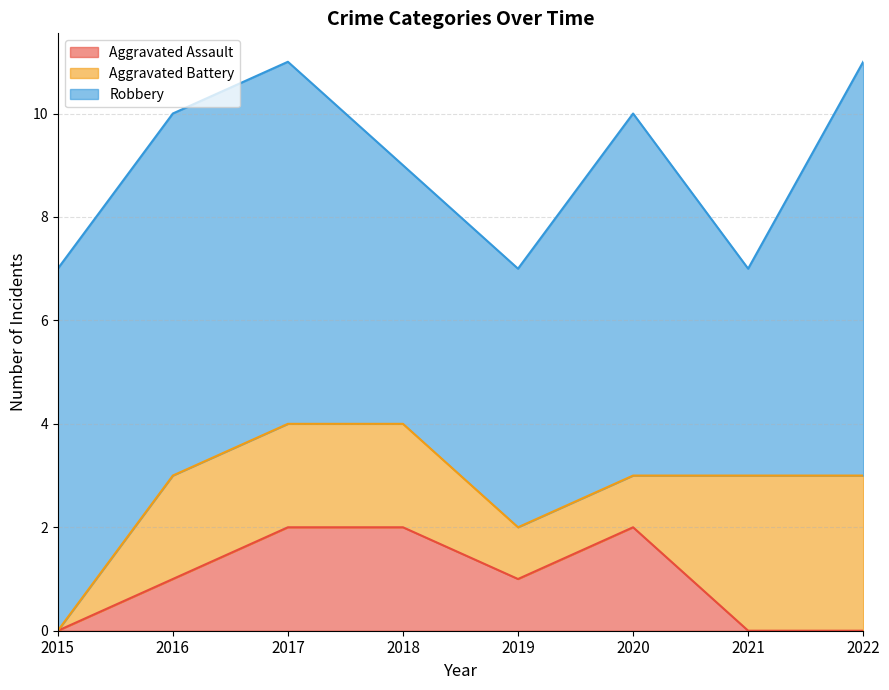

How many intersections are there between Aggravated Battery and Aggravated Assault?

1